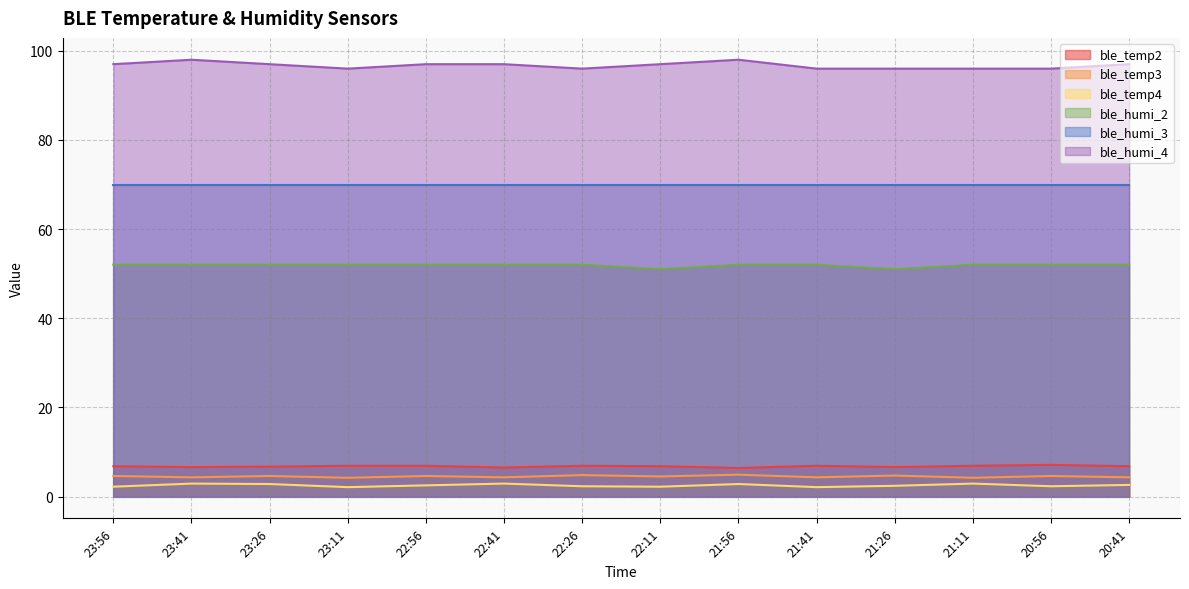

The ble_temp2 series shows 9.2 at 21:56. True or false?

False